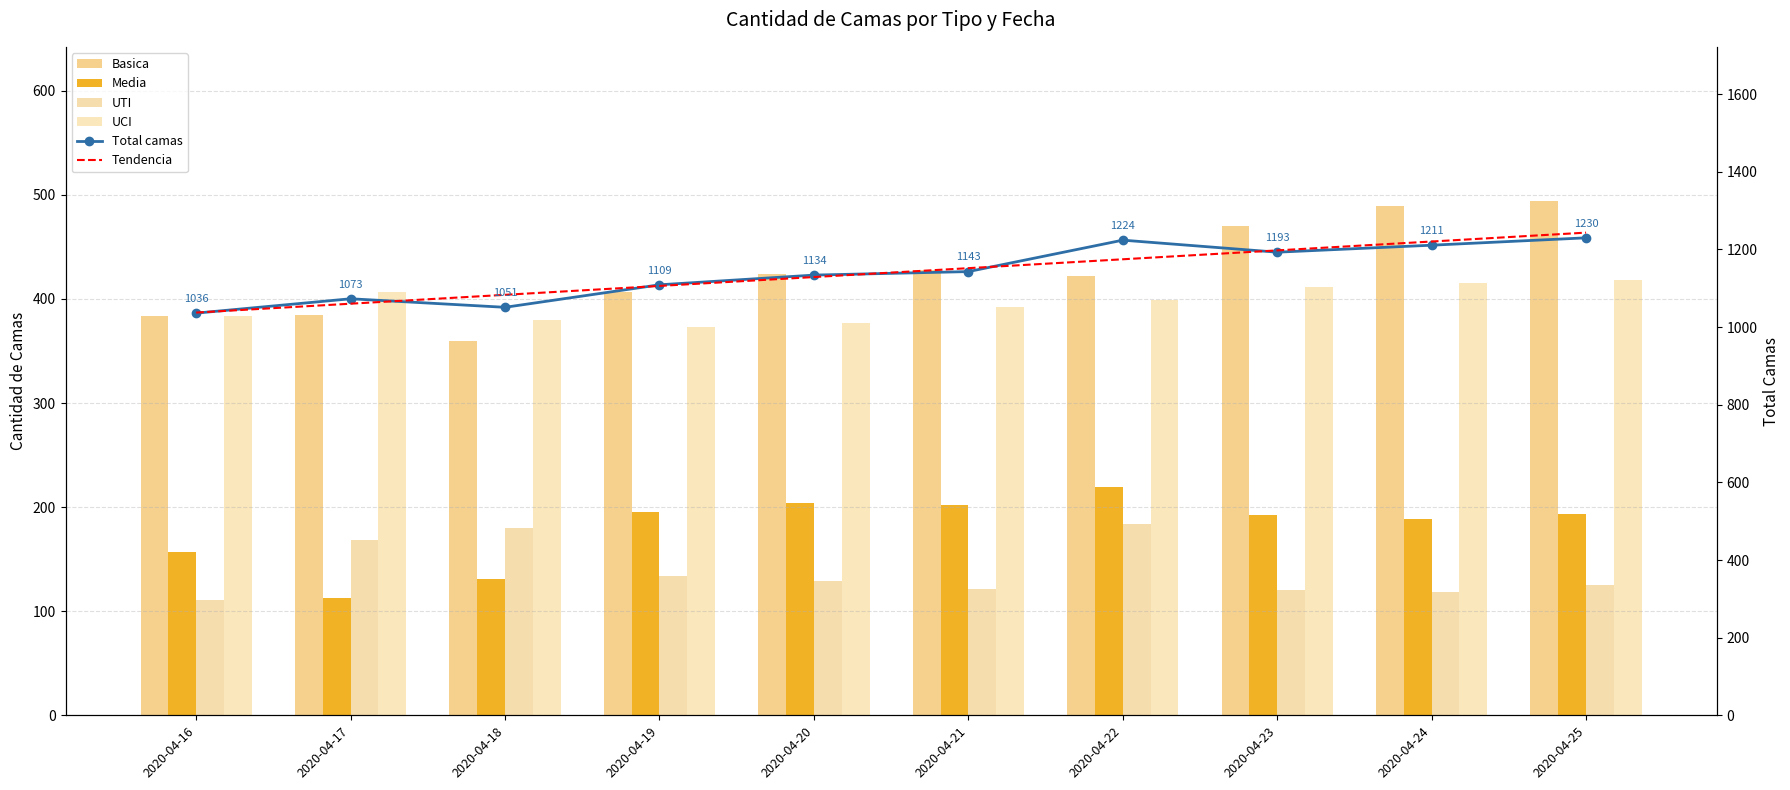

Reading right to left, what are all the values shown in this chart?

Basica: 2020-04-25=494.0	2020-04-24=489.0	2020-04-23=470.0	2020-04-22=422.0	2020-04-21=428.0	2020-04-20=424.0	2020-04-19=407.0	2020-04-18=360.0	2020-04-17=385.0	2020-04-16=384.0
Media: 2020-04-25=193.0	2020-04-24=189.0	2020-04-23=192.0	2020-04-22=219.0	2020-04-21=202.0	2020-04-20=204.0	2020-04-19=195.0	2020-04-18=131.0	2020-04-17=113.0	2020-04-16=157.0
UTI: 2020-04-25=125.0	2020-04-24=118.0	2020-04-23=120.0	2020-04-22=184.0	2020-04-21=121.0	2020-04-20=129.0	2020-04-19=134.0	2020-04-18=180.0	2020-04-17=168.0	2020-04-16=111.0
UCI: 2020-04-25=418.0	2020-04-24=415.0	2020-04-23=411.0	2020-04-22=399.0	2020-04-21=392.0	2020-04-20=377.0	2020-04-19=373.0	2020-04-18=380.0	2020-04-17=407.0	2020-04-16=384.0
Total camas: 2020-04-25=1230.0	2020-04-24=1211.0	2020-04-23=1193.0	2020-04-22=1224.0	2020-04-21=1143.0	2020-04-20=1134.0	2020-04-19=1109.0	2020-04-18=1051.0	2020-04-17=1073.0	2020-04-16=1036.0
Tendencia: 2020-04-25=1243.4	2020-04-24=1220.5	2020-04-23=1197.6	2020-04-22=1174.7	2020-04-21=1151.8	2020-04-20=1129.0	2020-04-19=1106.1	2020-04-18=1083.2	2020-04-17=1060.3	2020-04-16=1037.4